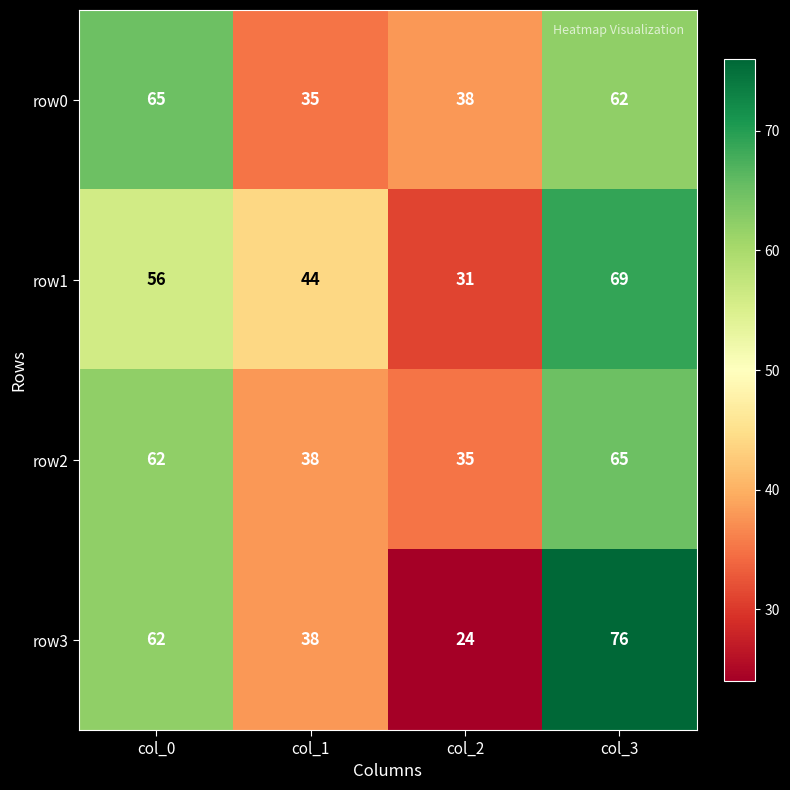

Which series has the largest range (max minus min)?

row3